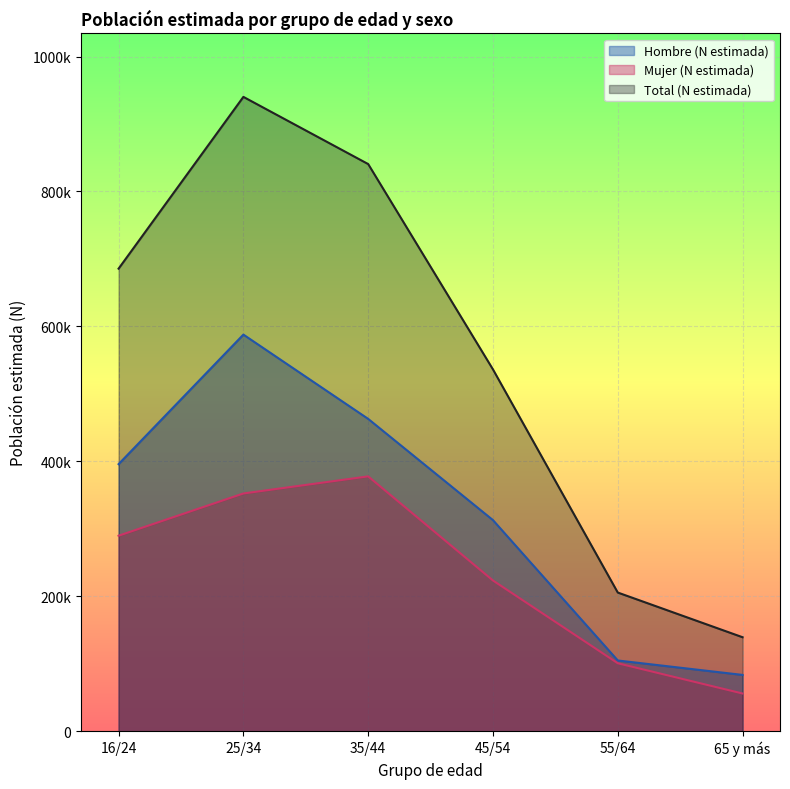

At how many categories does at least one series exceed 164959?

5